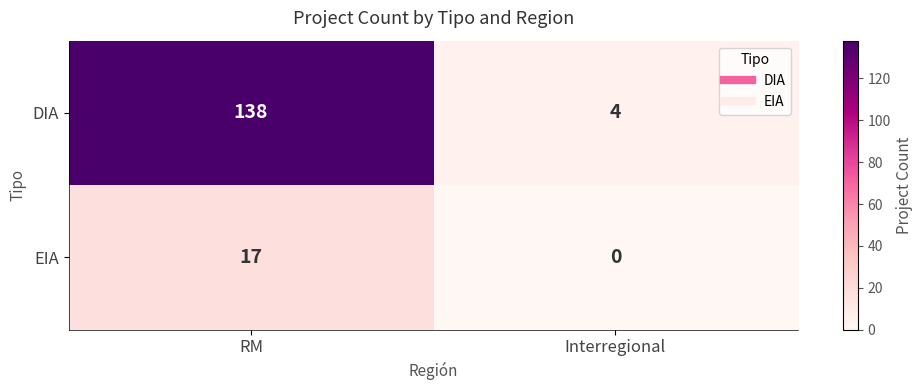

What is the sum of all EIA values?

17